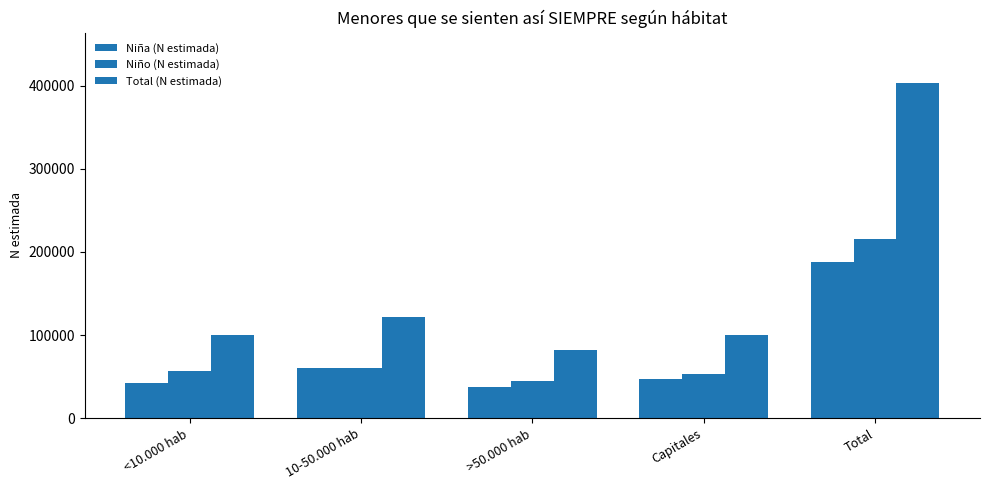

At which label does Total (N estimada) reach its peak?

Total